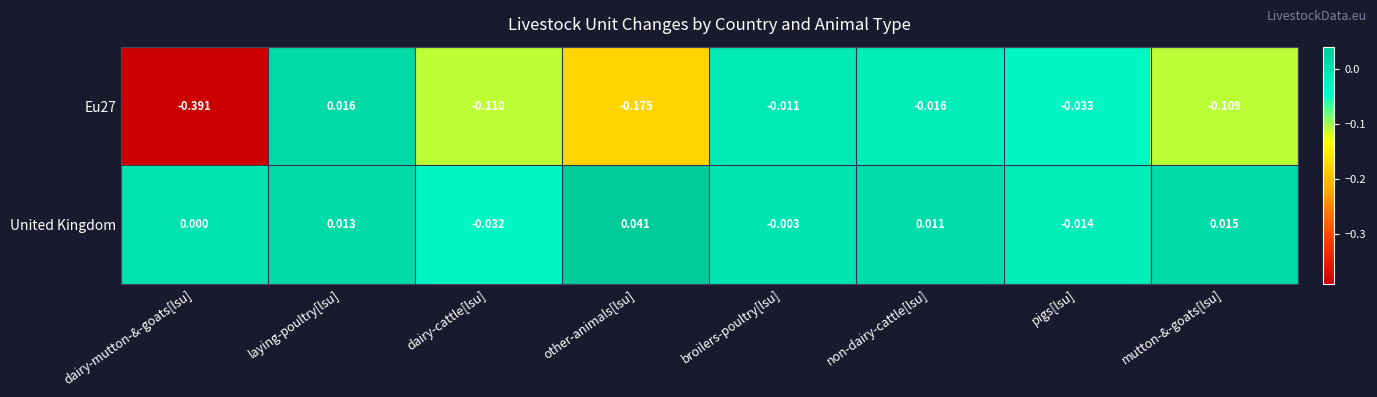

Which series changed the most between dairy-cattle[lsu] and other-animals[lsu]?

United Kingdom